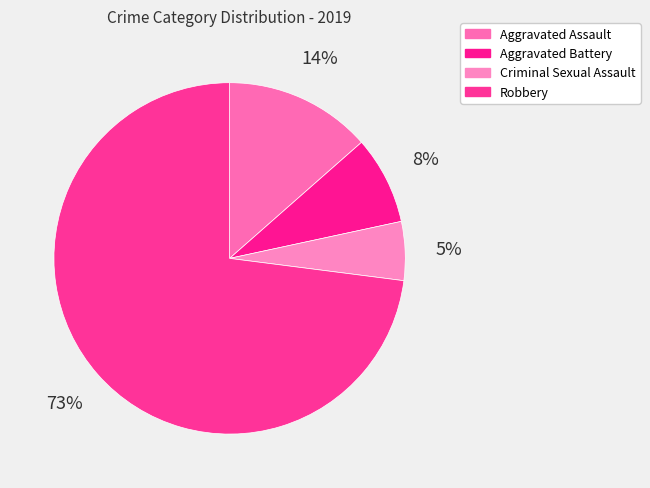

How many slices are in this pie chart?

4